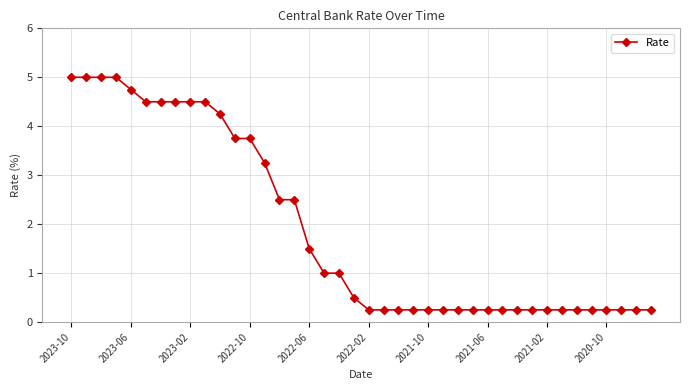

What is the average value?

1.9